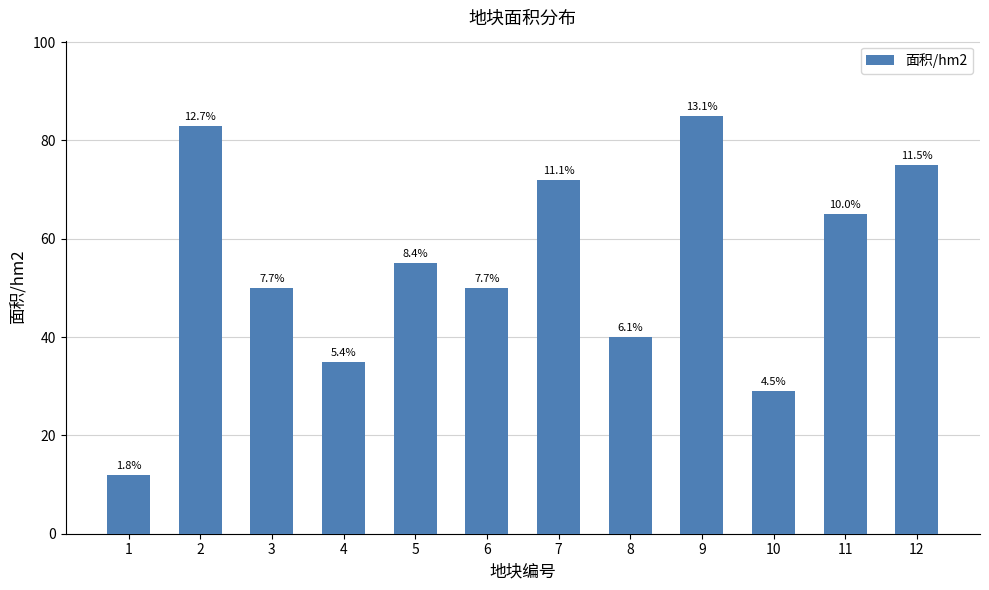

What is the difference between the second highest and minimum values?

71